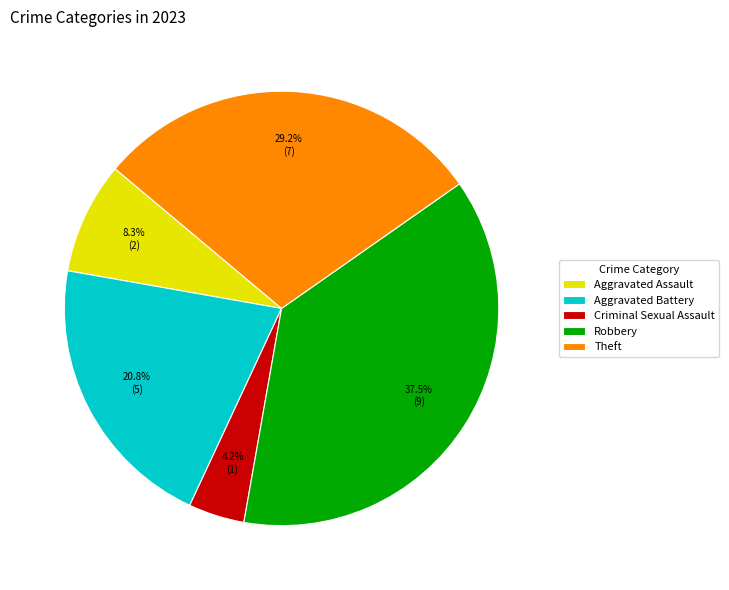

What is the ratio of the value at Criminal Sexual Assault to the value at Theft?

0.1